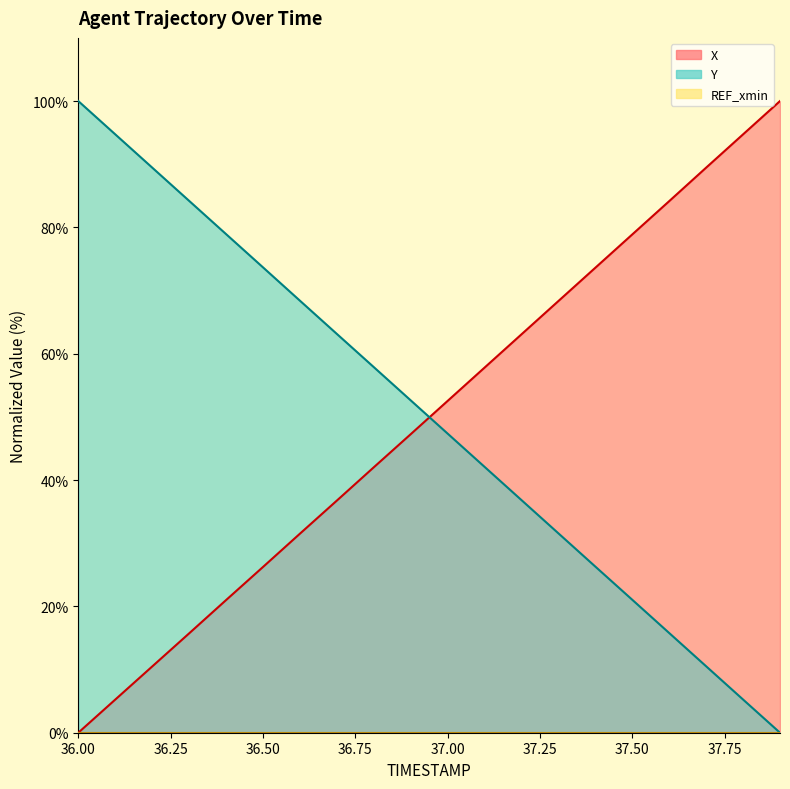

What is the total value across all series at 37.4?

99.9